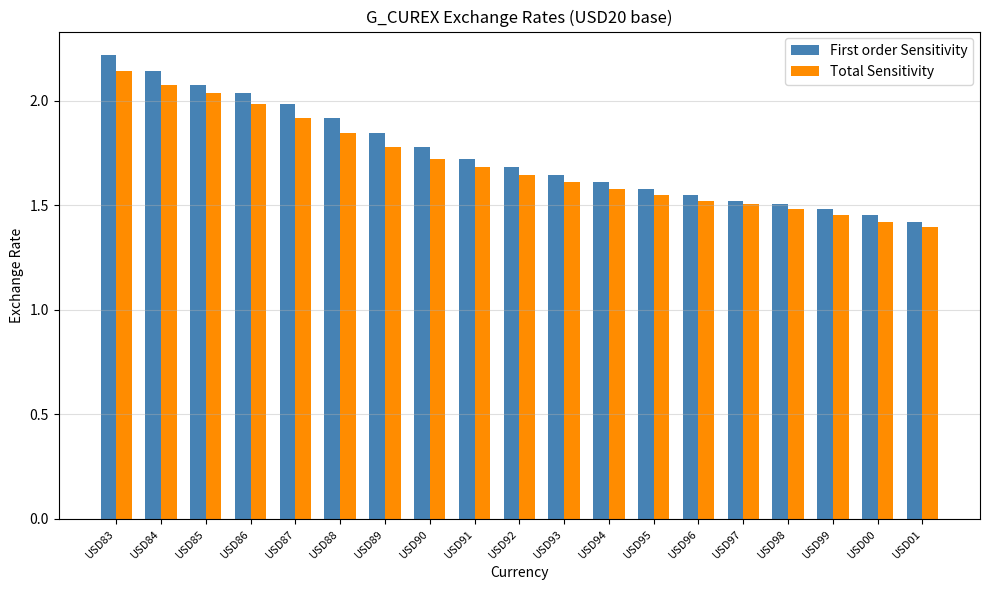

What is the approximate value of Total Sensitivity at USD90?

1.7